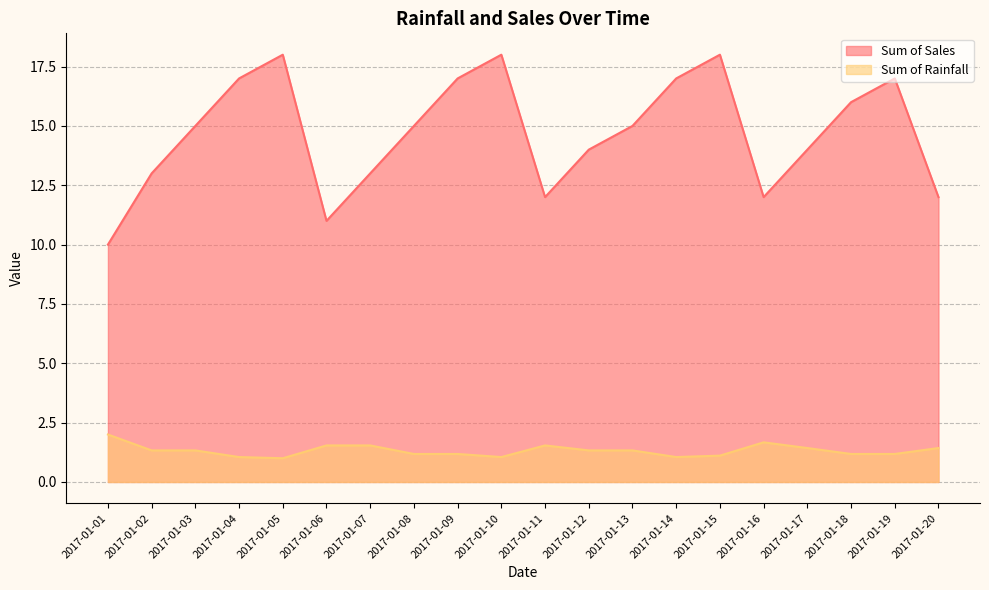

Where is Sum of Rainfall nearest to the value 1?

2017-01-05